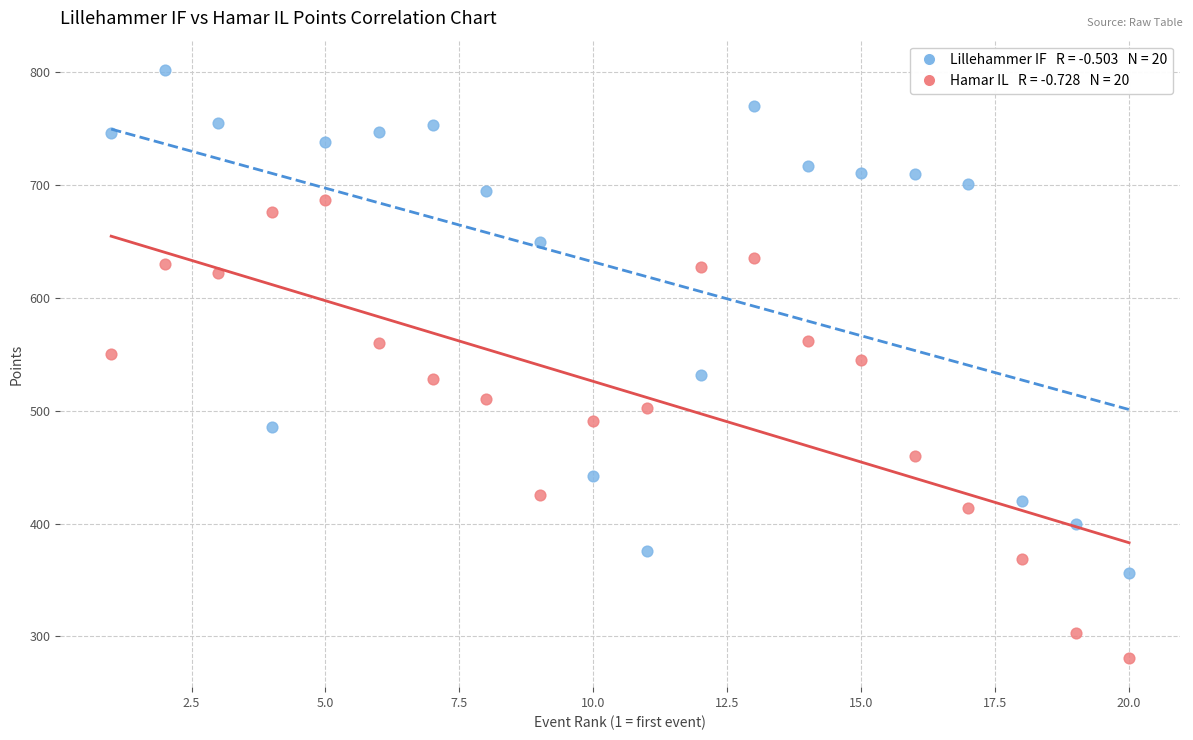

Across all data points, what is the range of X values (max minus min)?

19